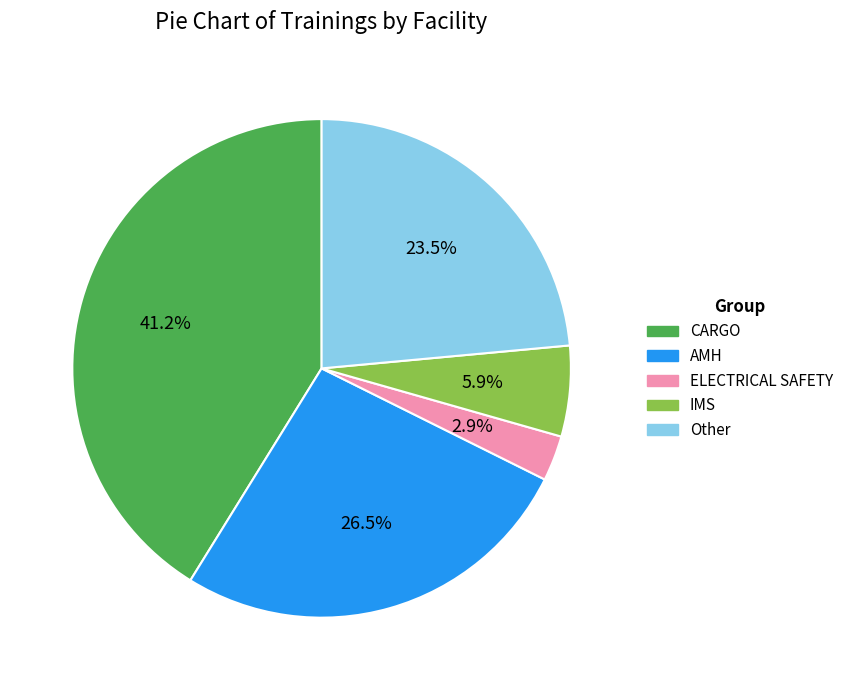

To the nearest percent, what is the combined percentage of IMS and ELECTRICAL SAFETY?

9%